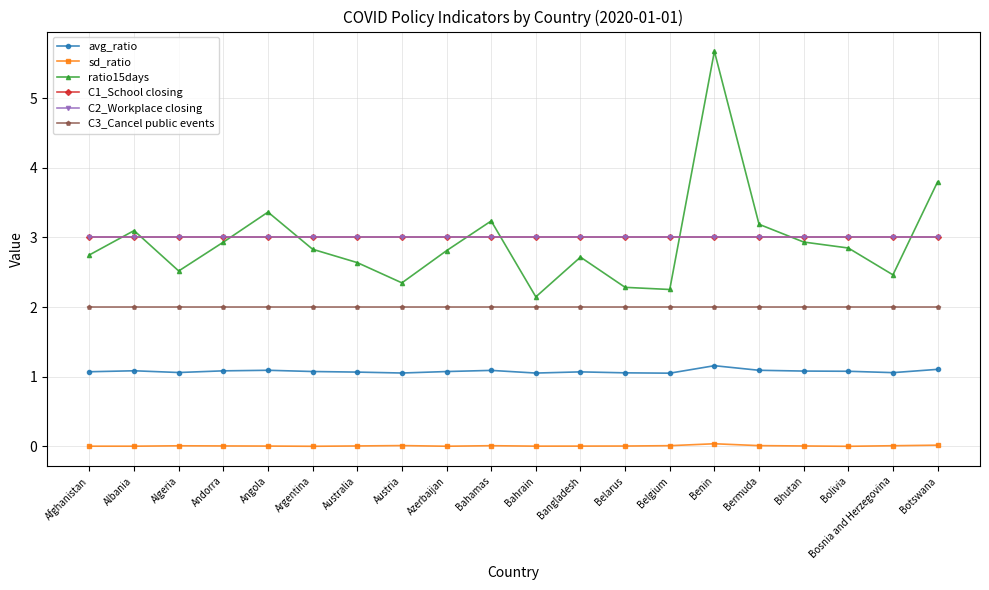

Is the value of avg_ratio at Bahamas greater than the value of ratio15days at Afghanistan?

No